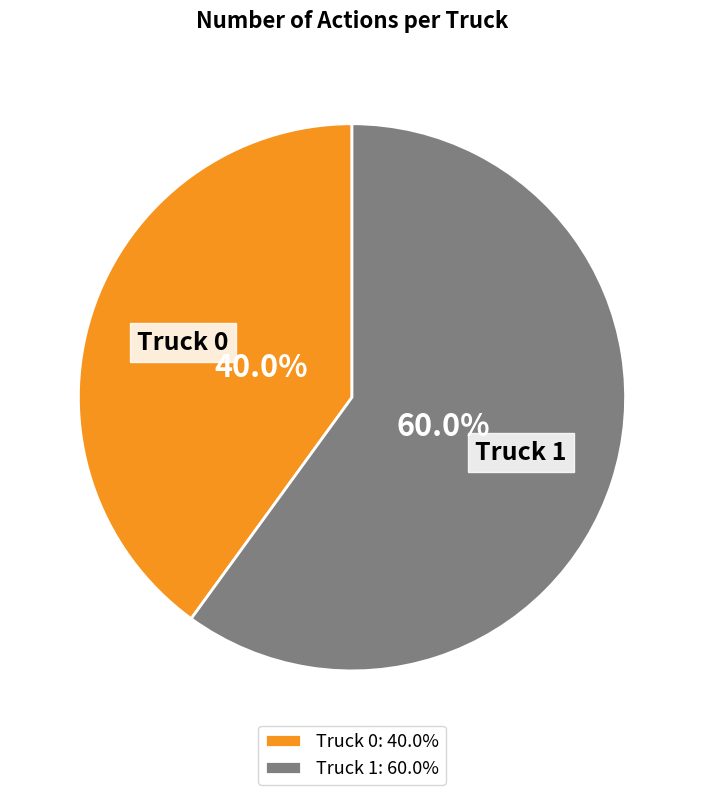

To the nearest percent, what is the combined percentage of Truck 1 and Truck 0?

100%